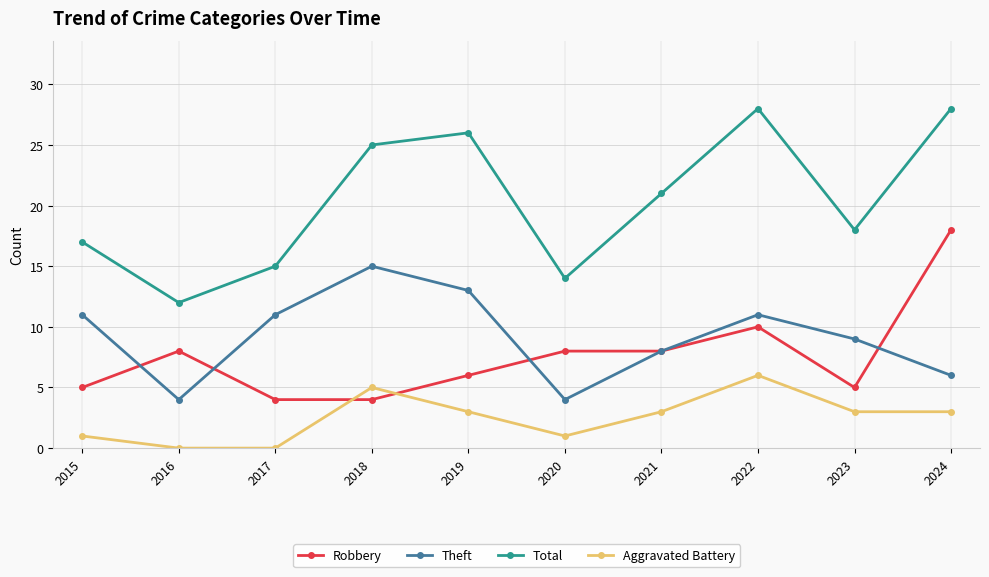

What is the minimum value for Total?

12